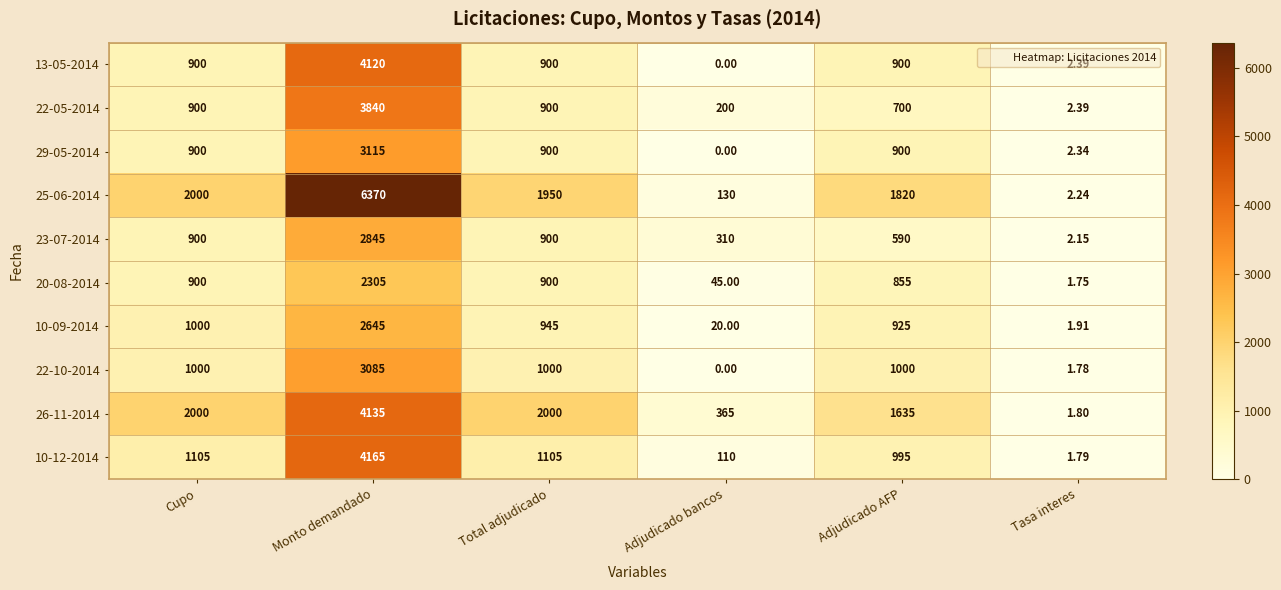

At which label does 10-09-2014 reach its minimum?

Tasa interes